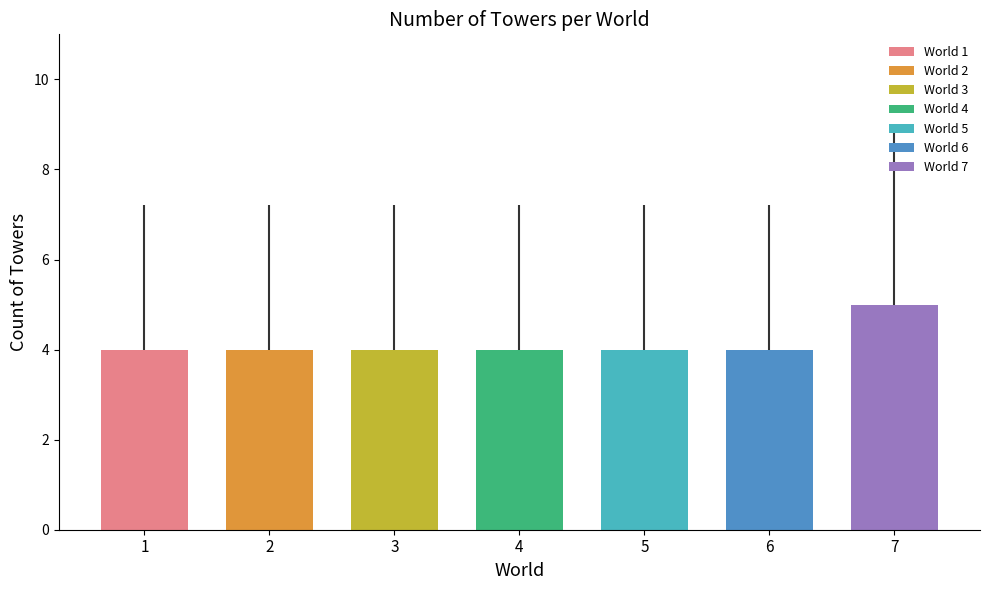

Which series has the largest range (max minus min)?

world